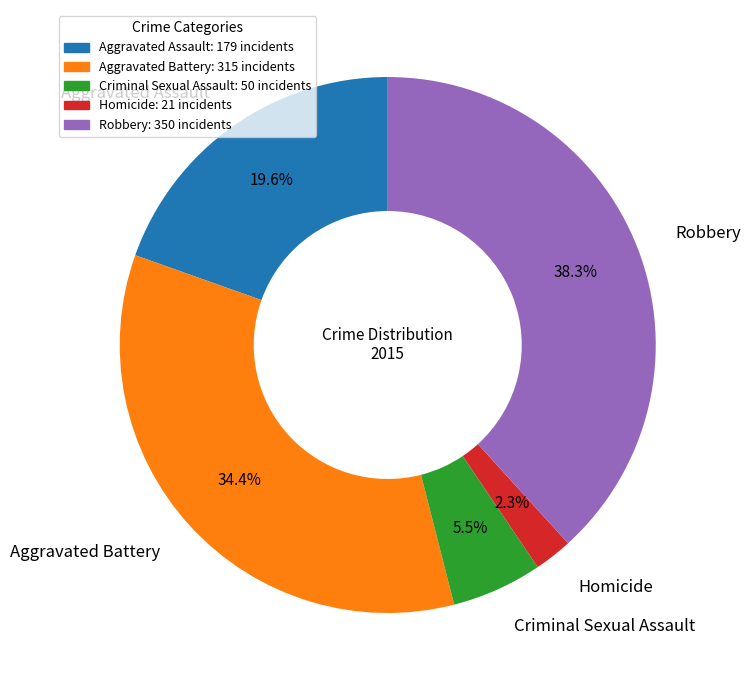

Does any single category account for the majority?

No